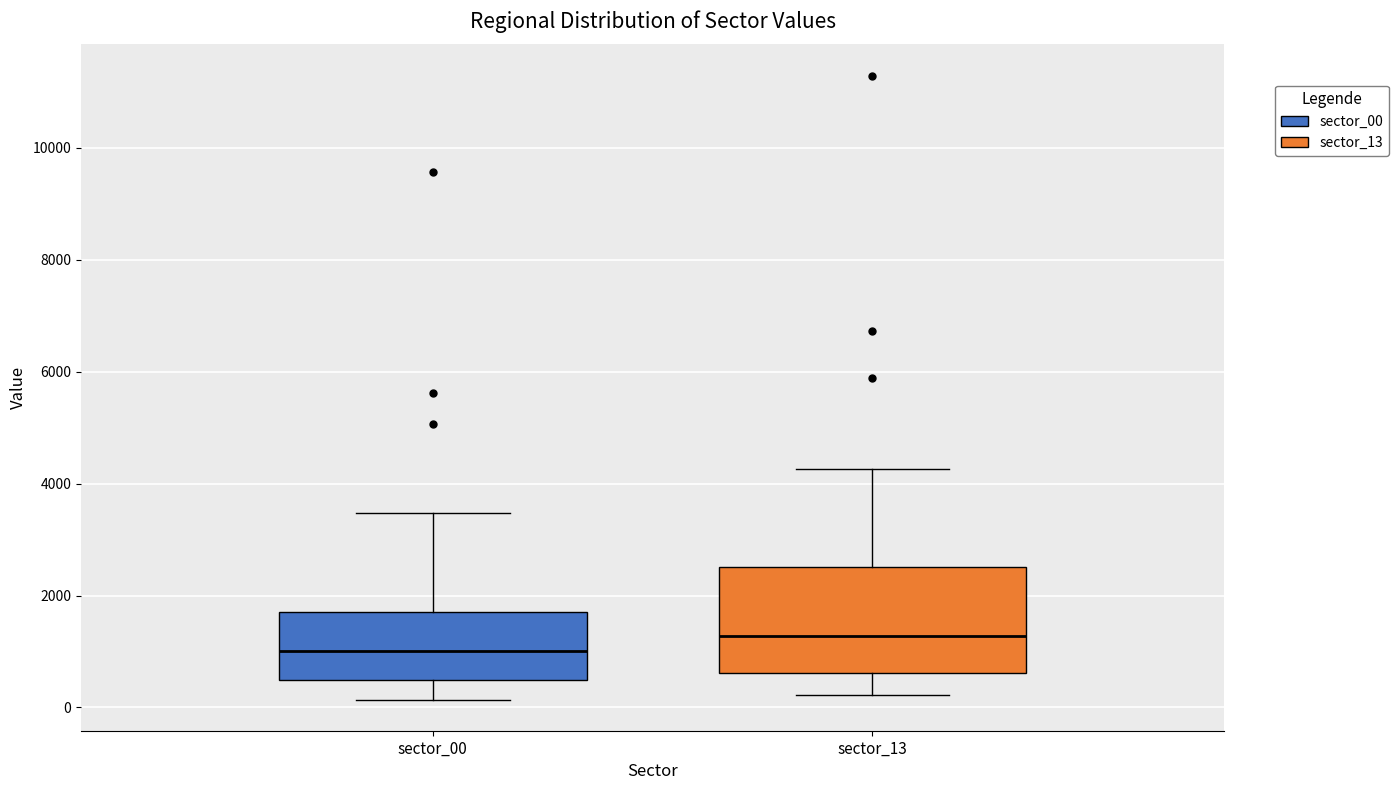

Which box's median line is the lowest?

sector_00